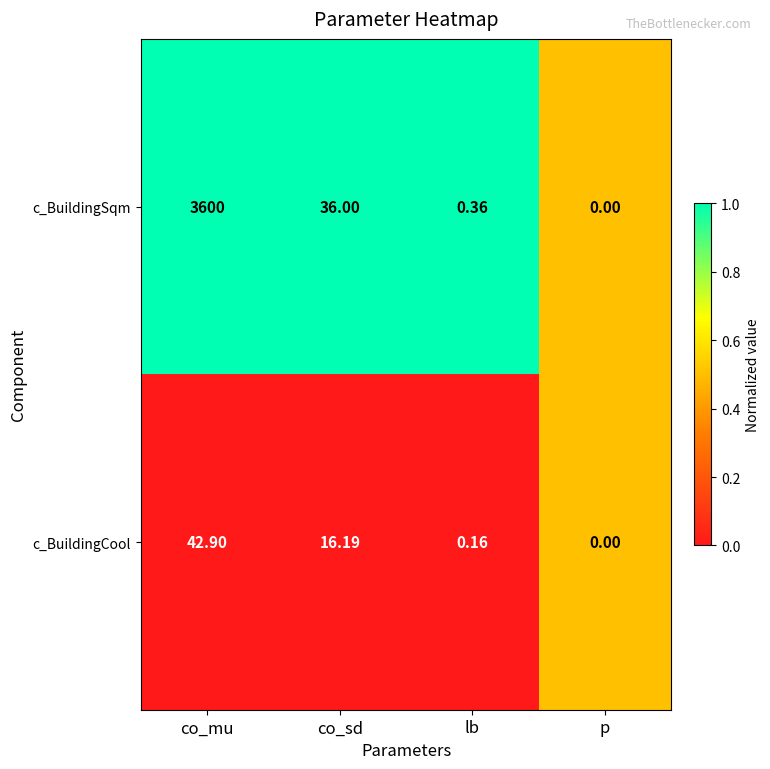

At which category does the chart reach its peak across all series?

co_mu